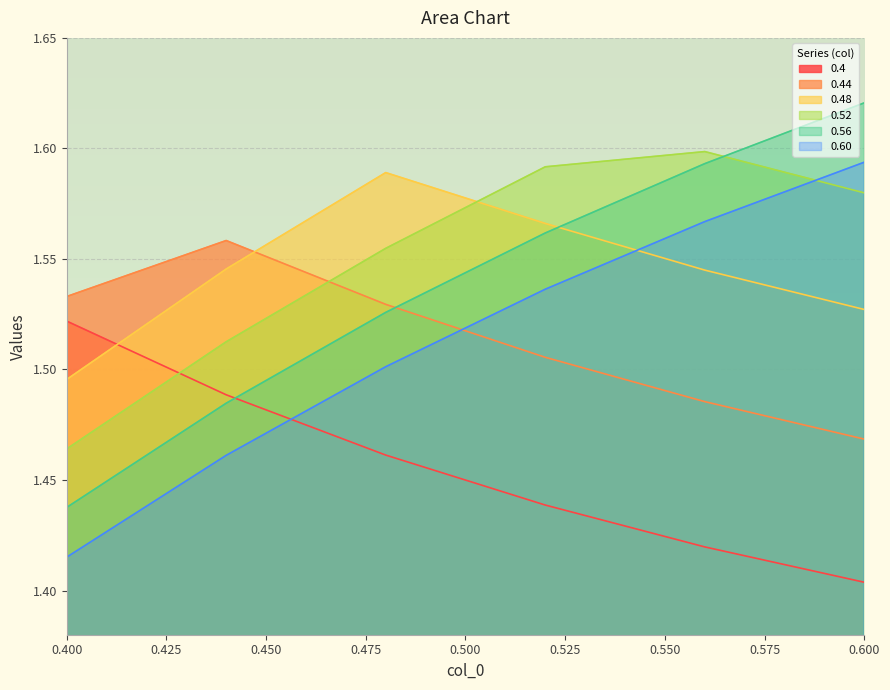

At which category is the sum across all series the highest?

0.56